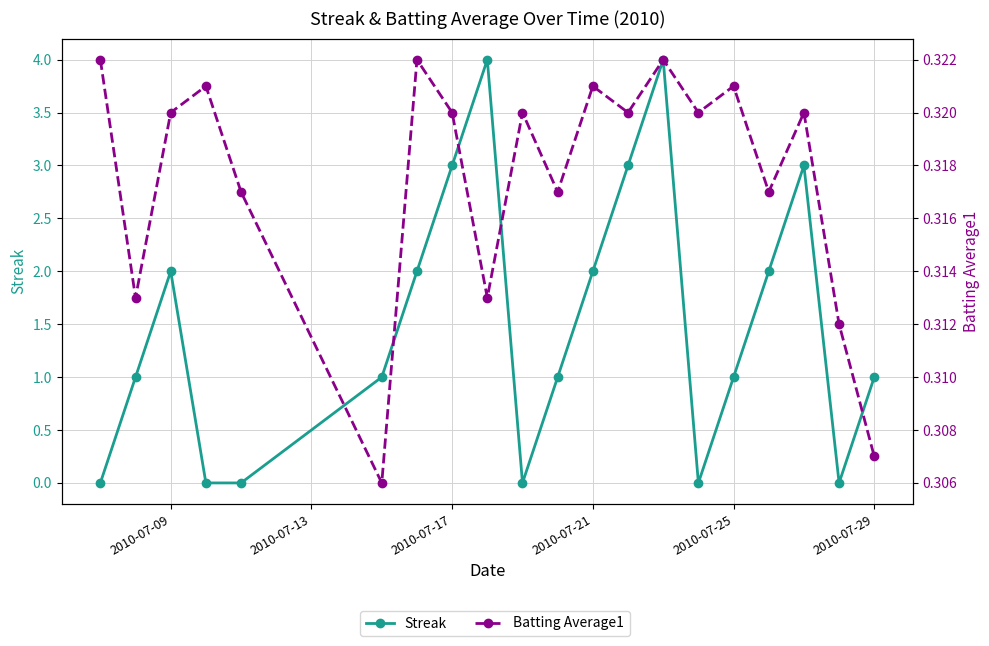

What is the difference between the maximum and minimum values in the Streak series?

4.0